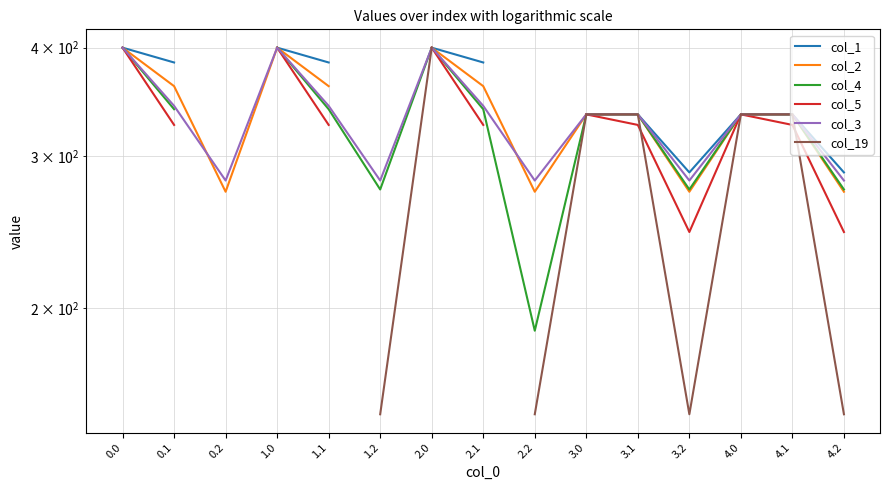

What position from the right is 1.0?

12